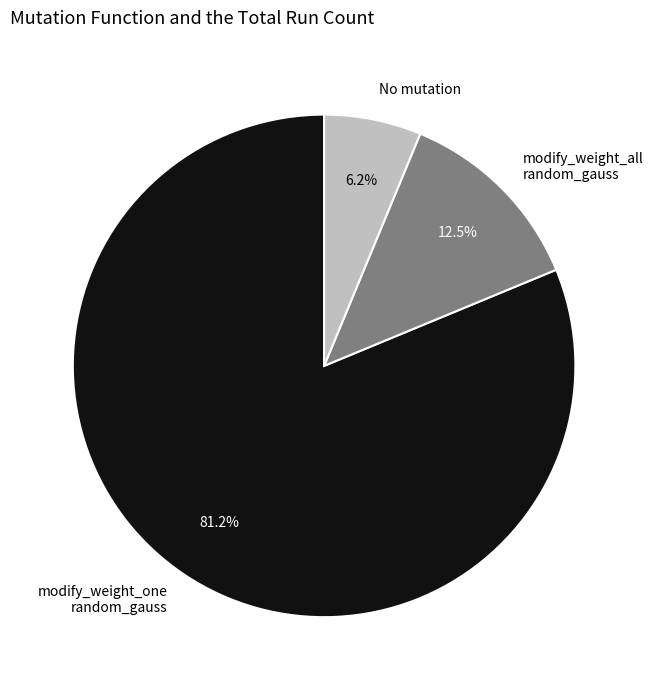

What is the smallest slice in the pie chart?

No mutation